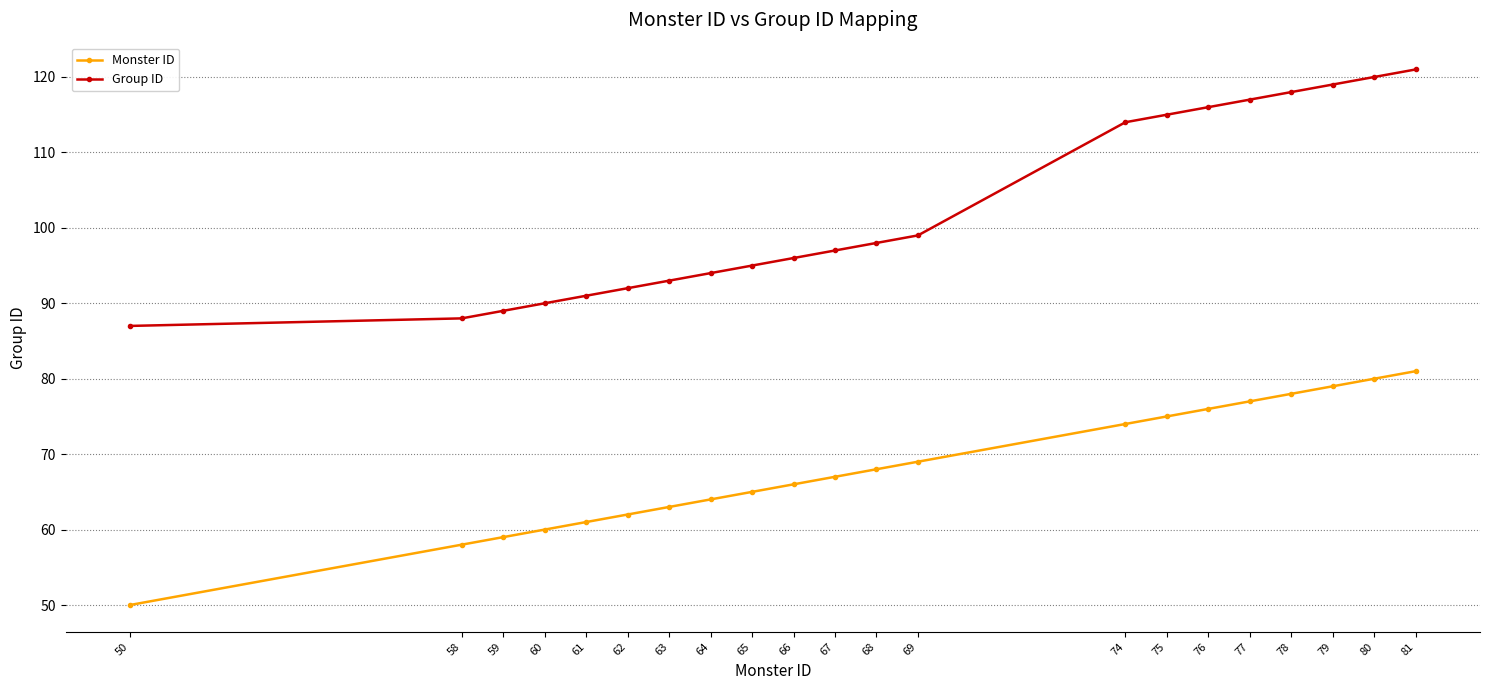

Is it true that Group ID equals 88 at 58?

True